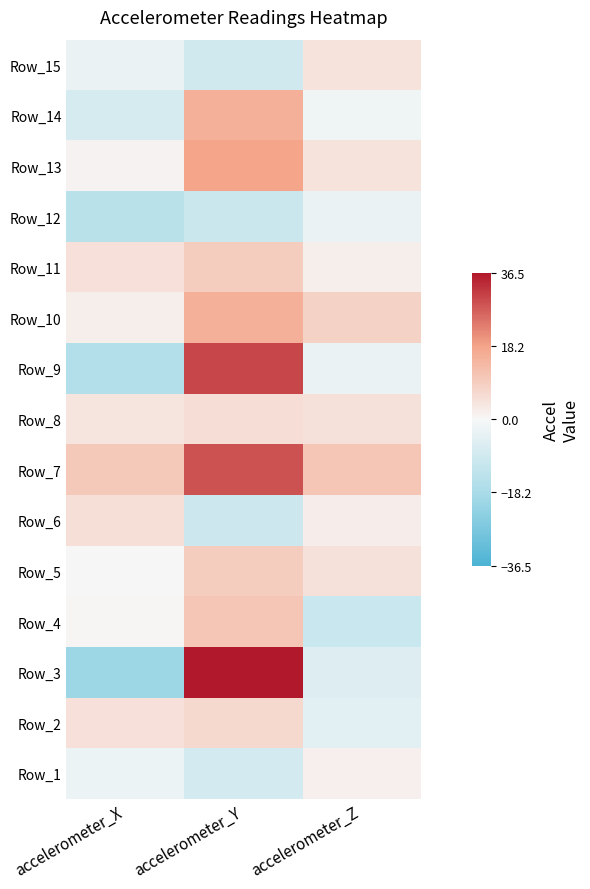

Between accelerometer_Y and accelerometer_Z, which is larger?

accelerometer_Z